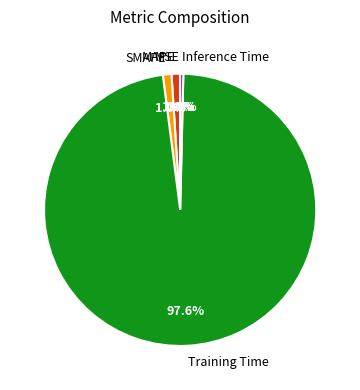

Which category has the biggest portion of the pie?

Training Time